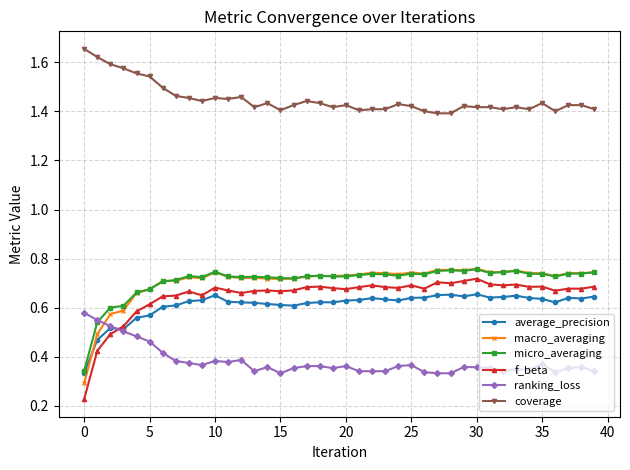

Which series has the largest total across all categories?

coverage